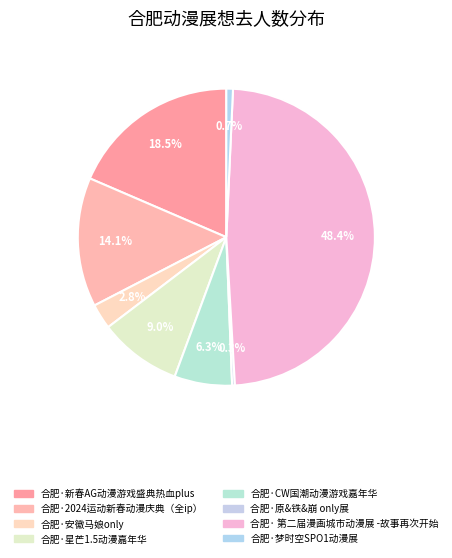

How many slices are in this pie chart?

8